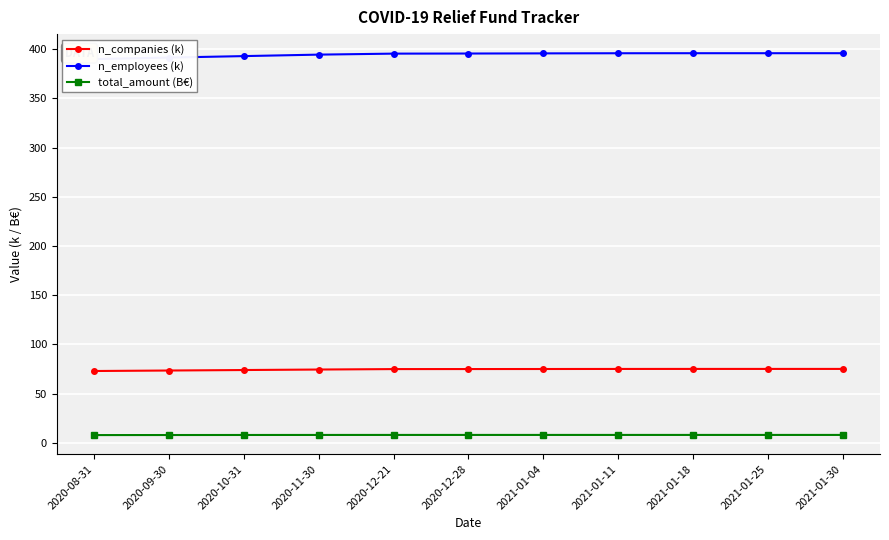

Is this an area chart (filled region under the line)?

No